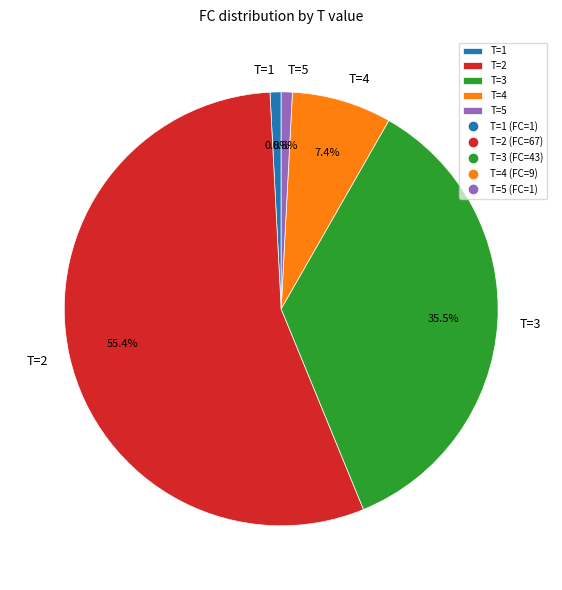

How much of the chart is everything except T=4?

92.6%